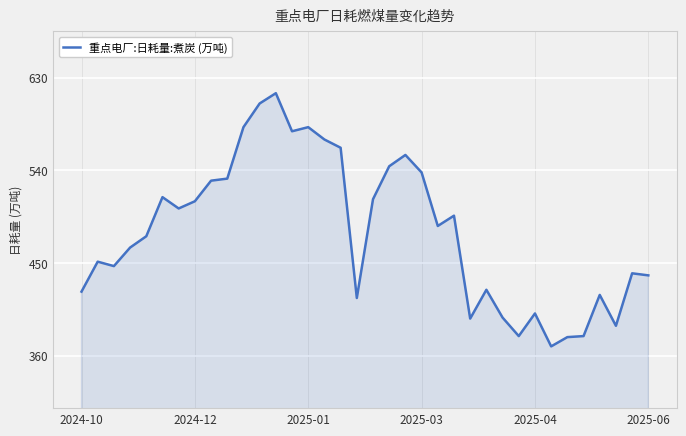

What is the average value?

480.6